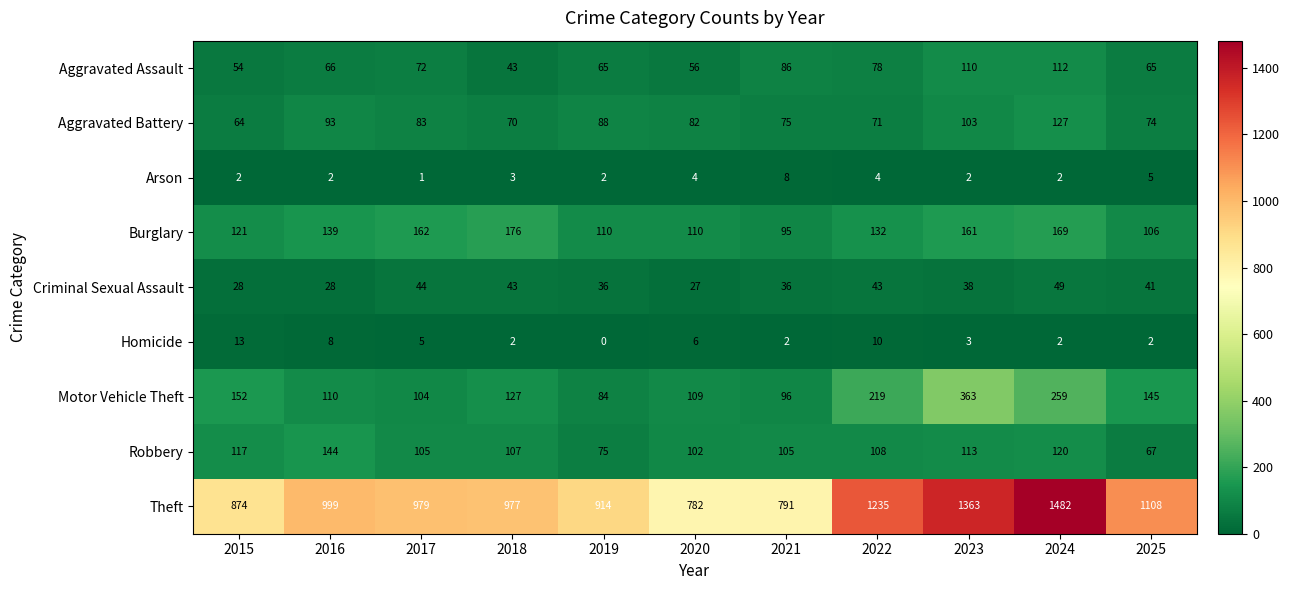

Which category has the highest value across all series?

2024